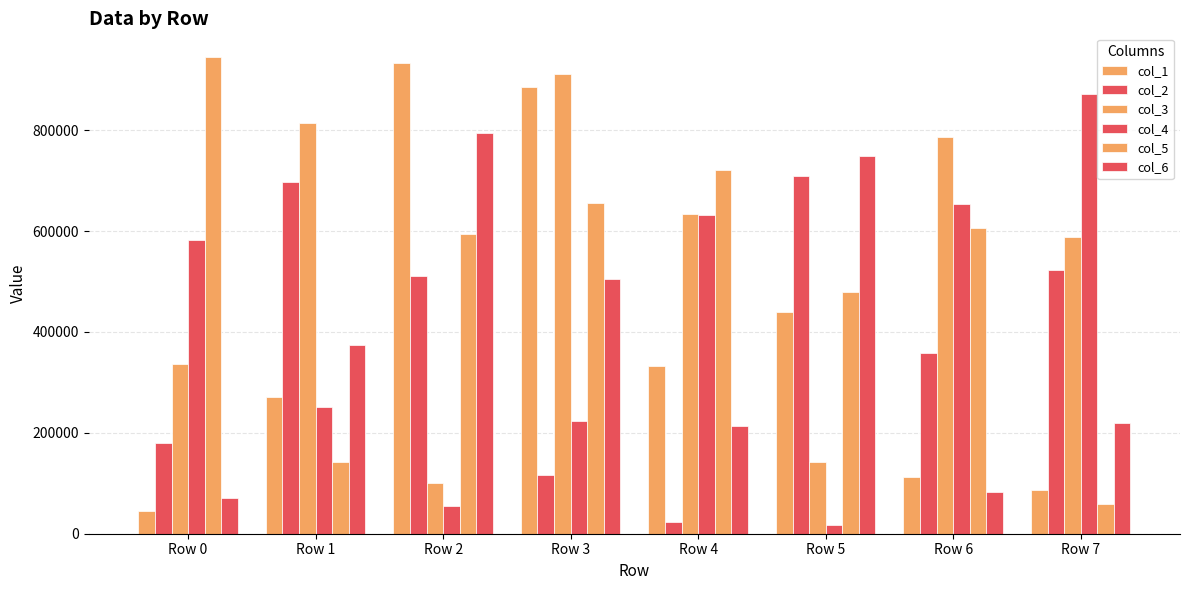

At which label does col_6 reach its peak?

Row 2